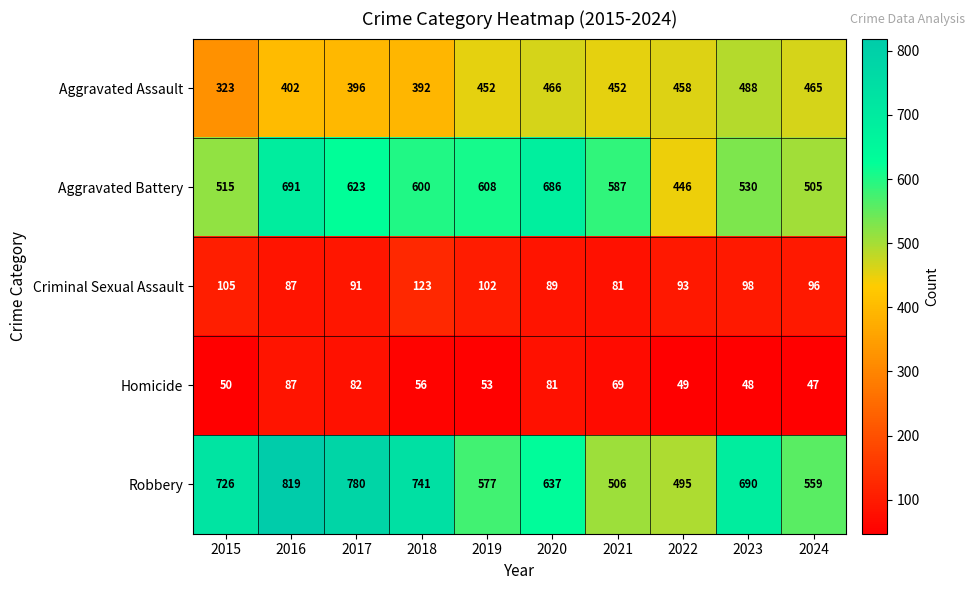

What is the spread (max minus min) of values at 2023?

642